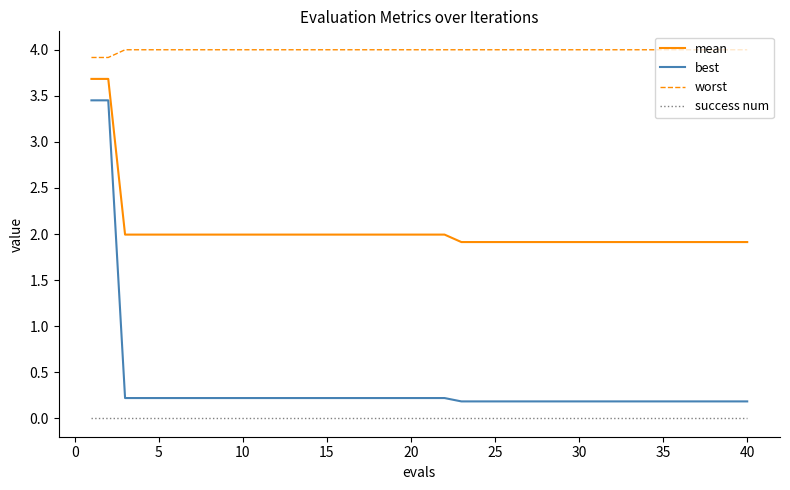

True or false: best and worst cross at least once.

False